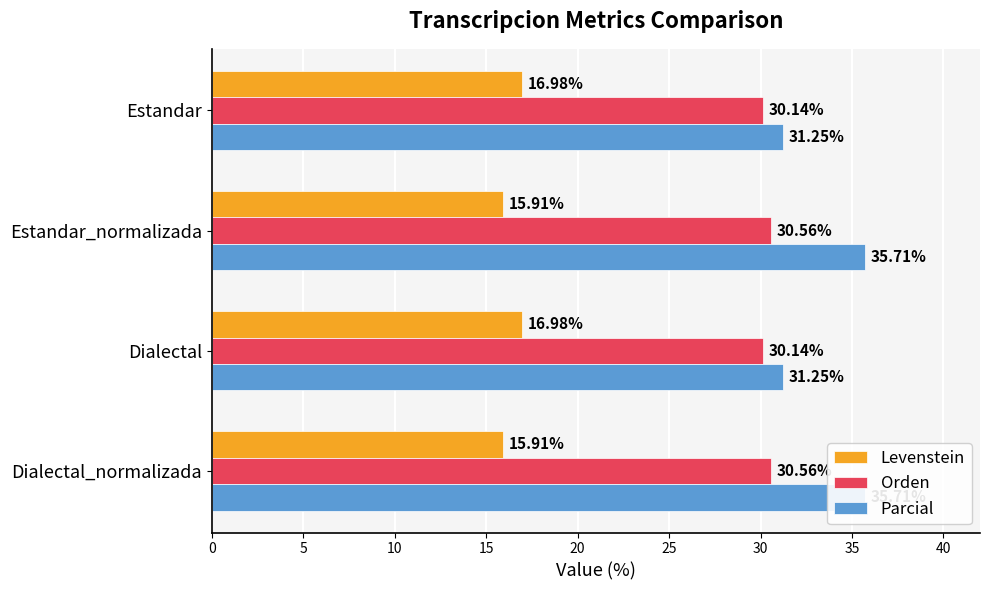

Is the value of Parcial at Dialectal greater than the value of Levenstein at Estandar_normalizada?

Yes